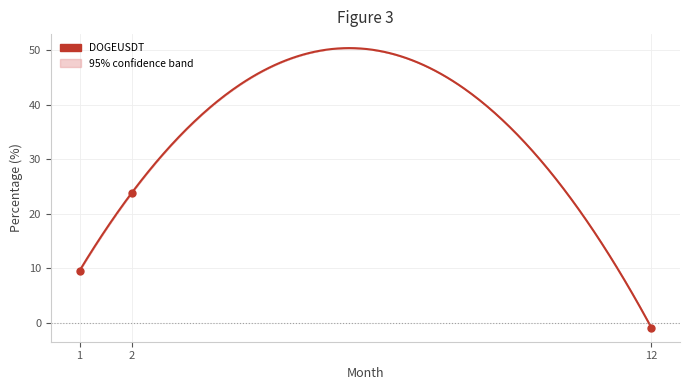

Where is the data nearest to the value 11?

1